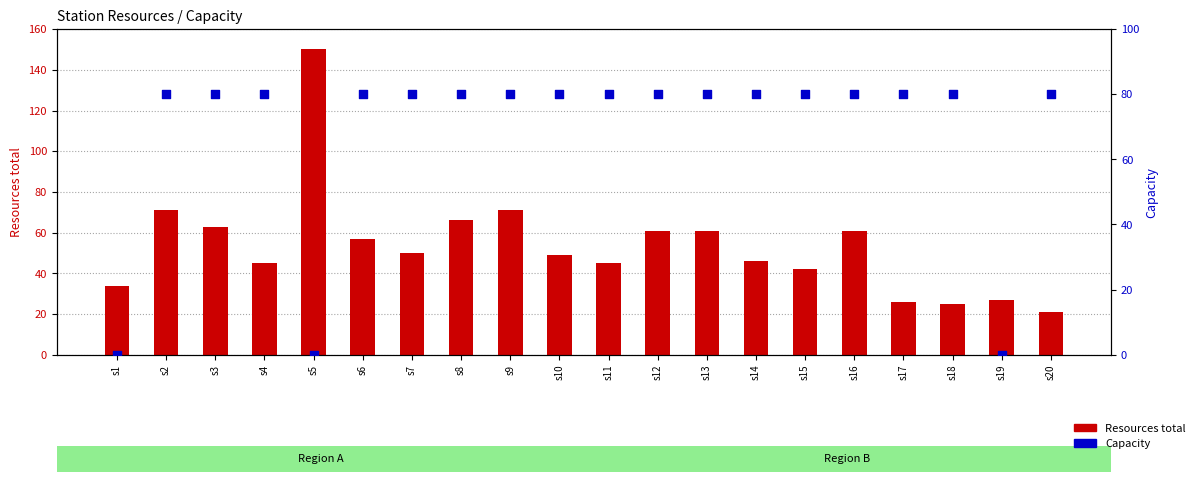

At which category is the sum across all series the highest?

s2